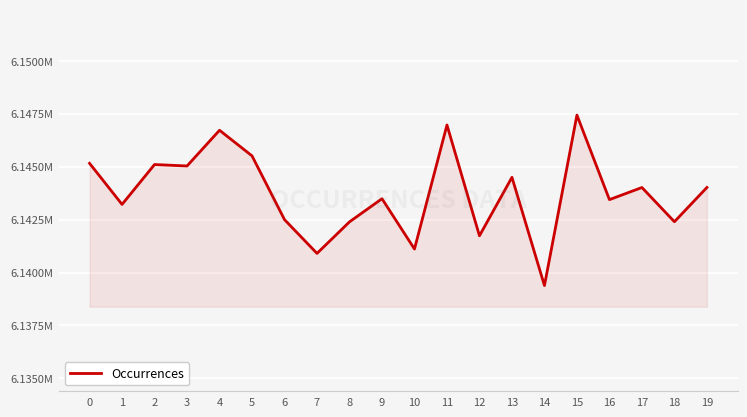

Reading right to left, transcribe all the data shown in this chart.

19=6144017	18=6142399	17=6144015	16=6143443	15=6147434	14=6139385	13=6144497	12=6141735	11=6146967	10=6141111	9=6143486	8=6142393	7=6140904	6=6142498	5=6145509	4=6146718	3=6145032	2=6145100	1=6143217	0=6145158